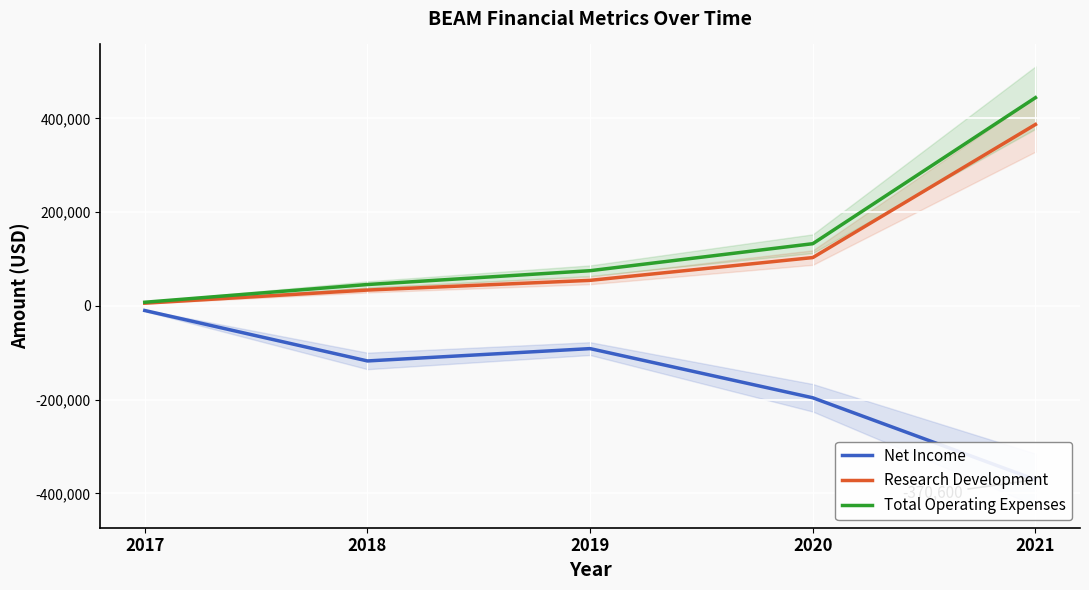

Which label corresponds to the smallest value in the chart?

2021